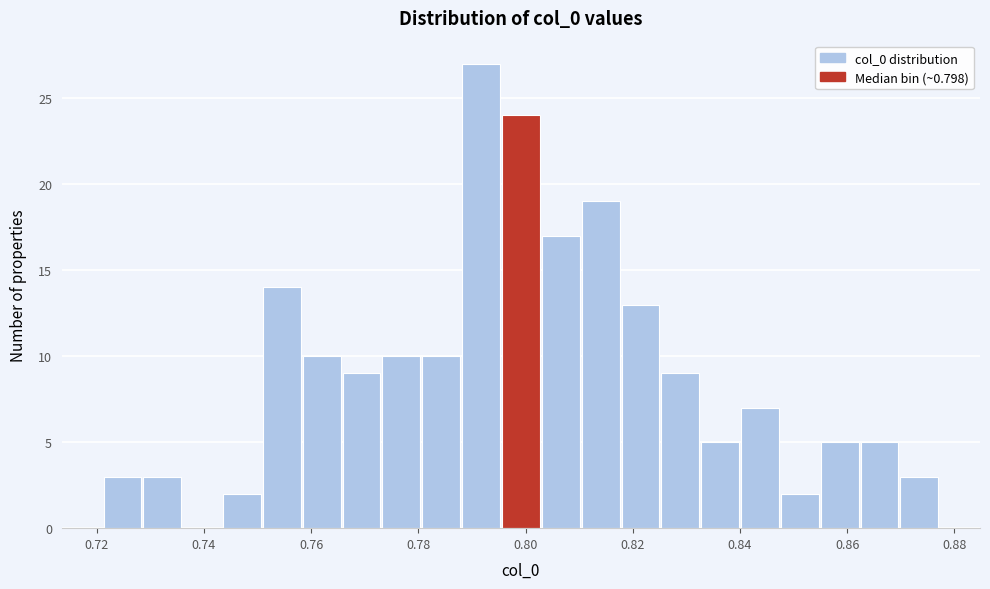

Around what value on the x-axis is the tallest bar? Give the approximate position of its centre, as read against the axis.

0.792